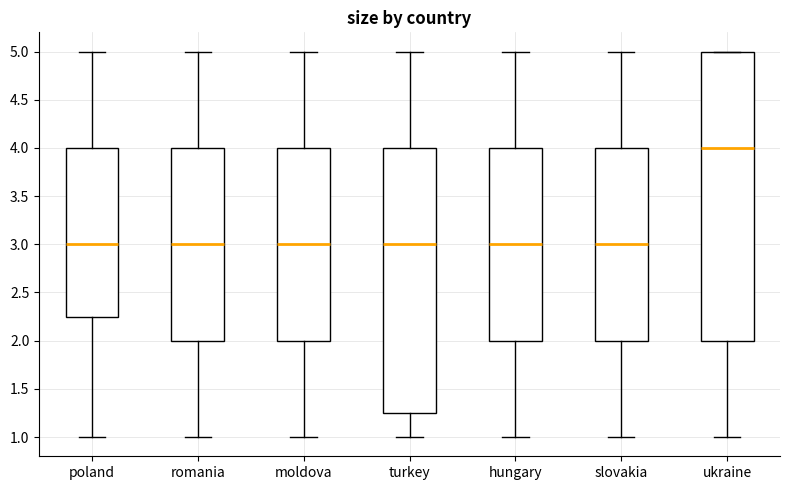

Comparing the boxes themselves (not the whiskers), which one is the tallest?

ukraine